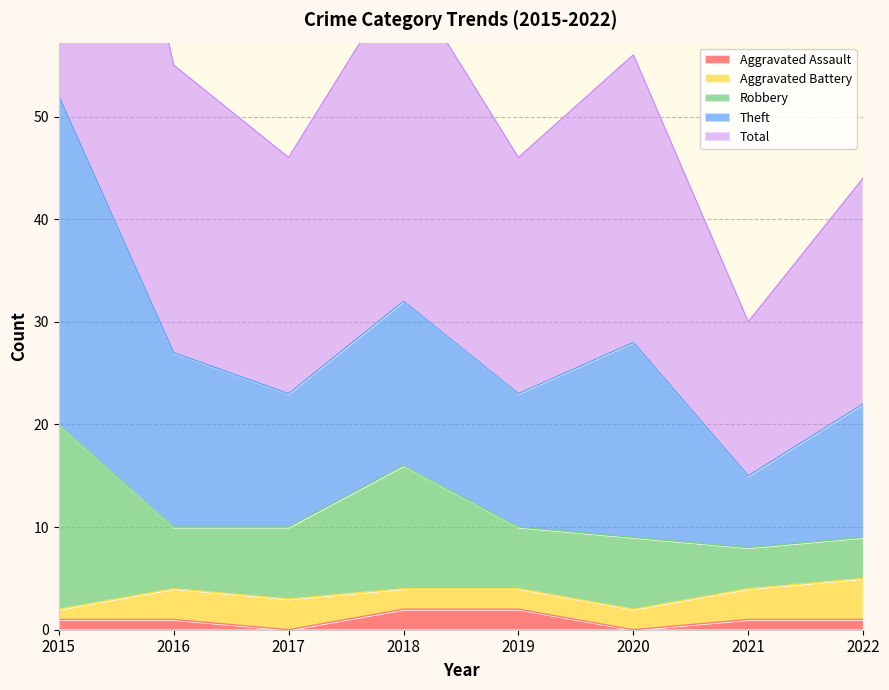

Which series has the largest total across all categories?

Total